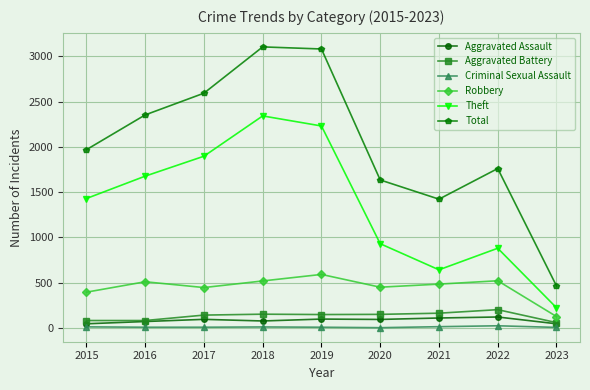

What is the spread (max minus min) of values at 2017?

2584